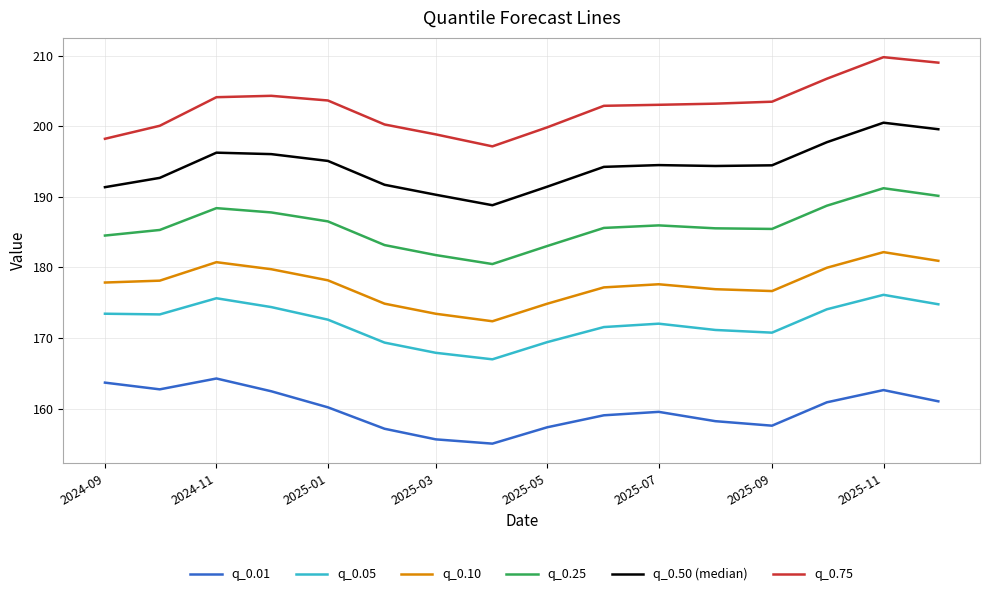

What is the difference between the maximum and minimum values in the q_0.05 series?

9.1